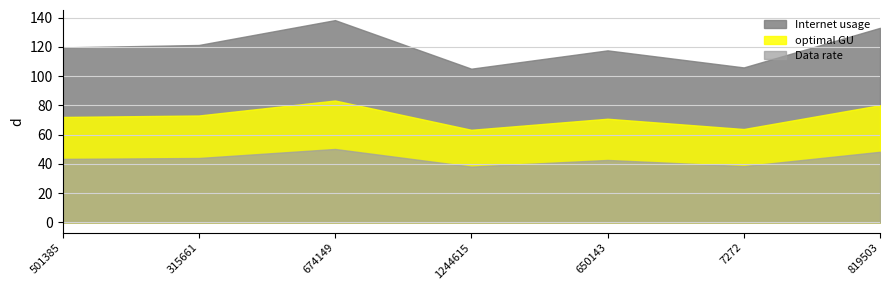

What is the total value across all series at 819503?

261.4